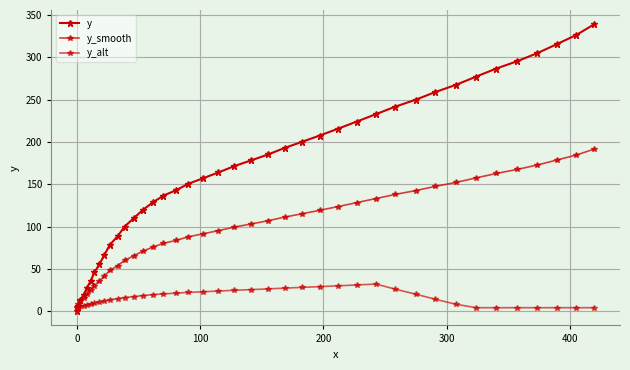

How many series are shown in this chart?

3